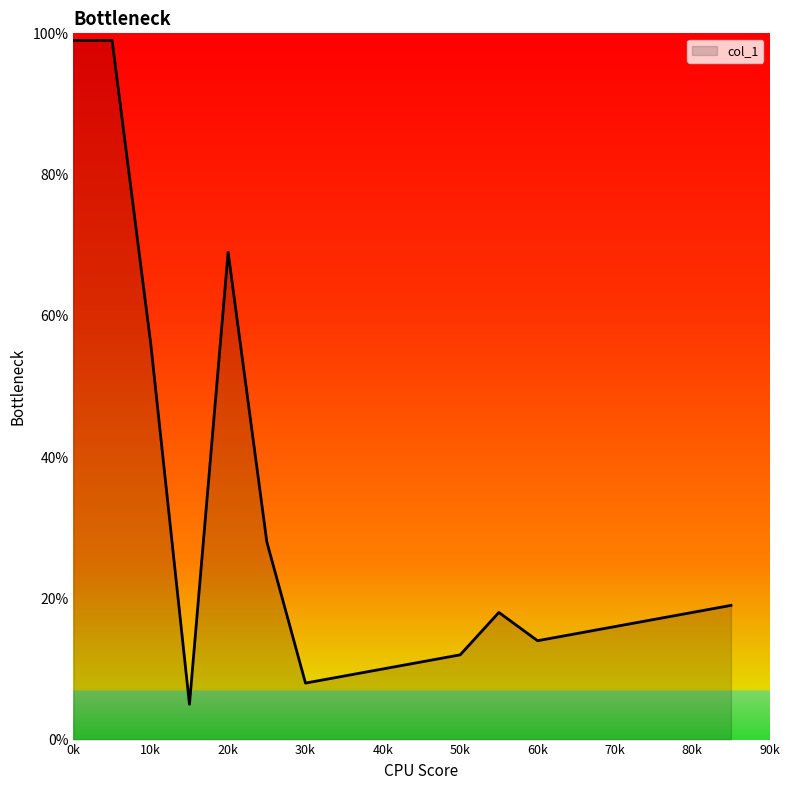

What is the smallest value displayed?

5